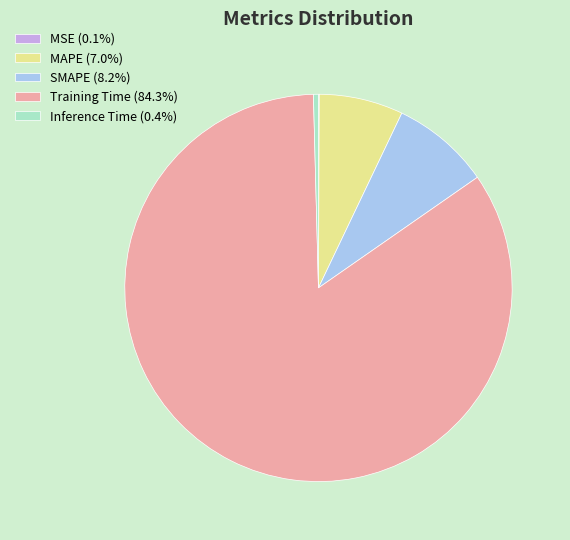

Do Inference Time (0.4%) and Training Time (84.3%) together represent more than half of the pie?

Yes